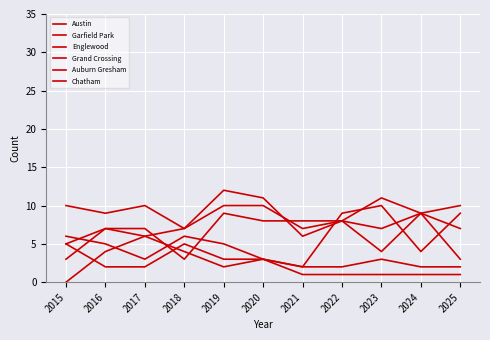

Reading right to left, what are all the values shown in this chart?

Austin: 2025=3	2024=9	2023=11	2022=8	2021=7	2020=10	2019=10	2018=7	2017=10	2016=9	2015=10
Garfield Park: 2025=10	2024=9	2023=4	2022=8	2021=6	2020=11	2019=12	2018=7	2017=6	2016=7	2015=3
Englewood: 2025=7	2024=9	2023=7	2022=8	2021=8	2020=8	2019=9	2018=3	2017=7	2016=7	2015=5
Grand Crossing: 2025=9	2024=4	2023=10	2022=9	2021=2	2020=3	2019=5	2018=6	2017=3	2016=5	2015=6
Auburn Gresham: 2025=1	2024=1	2023=1	2022=1	2021=1	2020=3	2019=3	2018=5	2017=2	2016=2	2015=5
Chatham: 2025=2	2024=2	2023=3	2022=2	2021=2	2020=3	2019=2	2018=4	2017=6	2016=4	2015=0